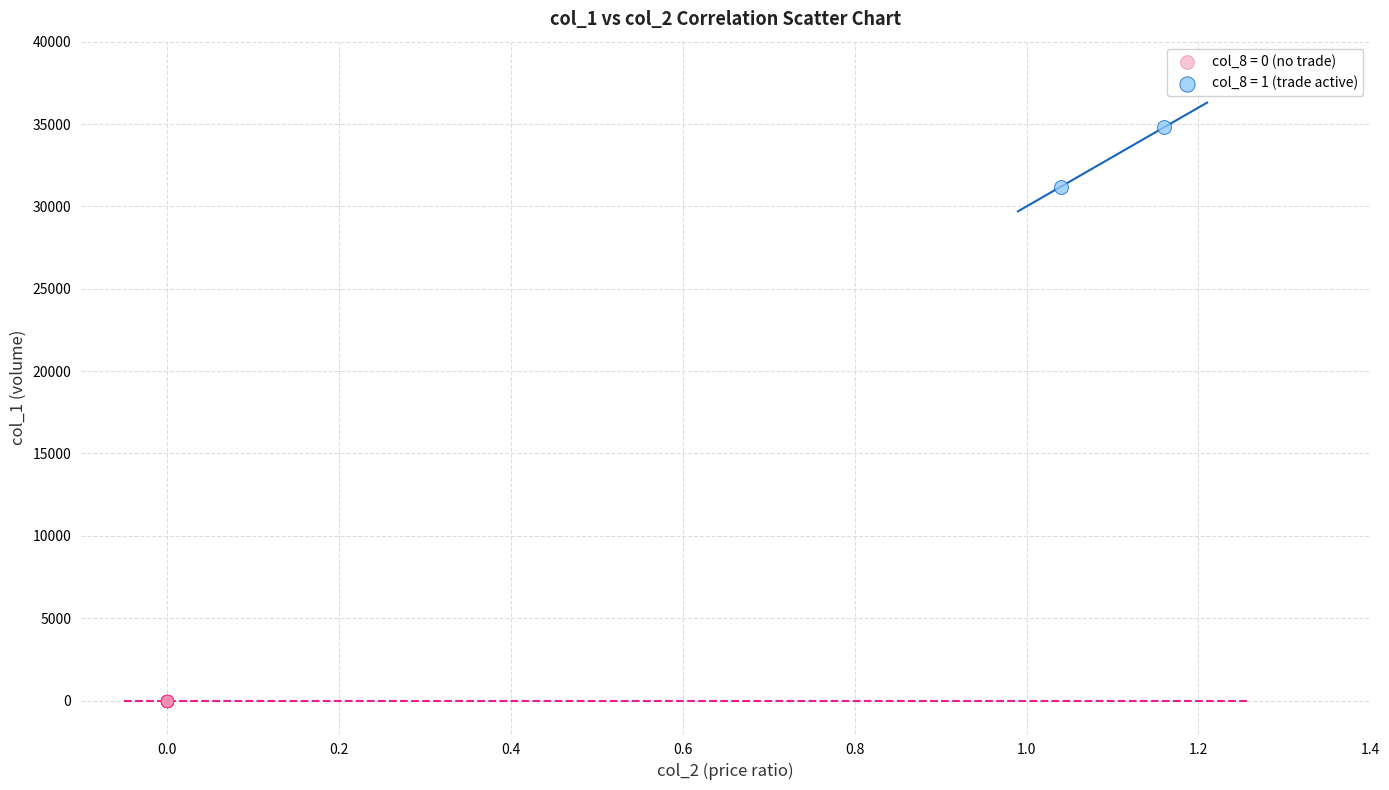

What are all the series names shown in the legend?

col_8 = 0 (no trade), col_8 = 1 (trade active)